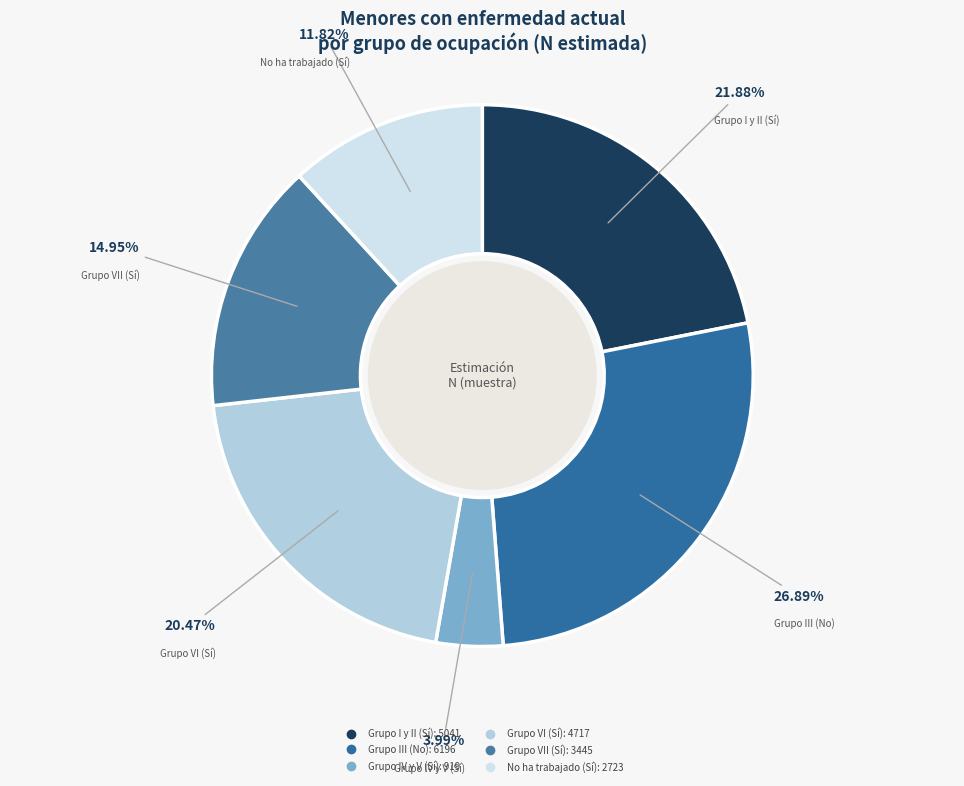

Between Grupo VI (Sí) and No ha trabajado (Sí), which is larger?

Grupo VI (Sí)